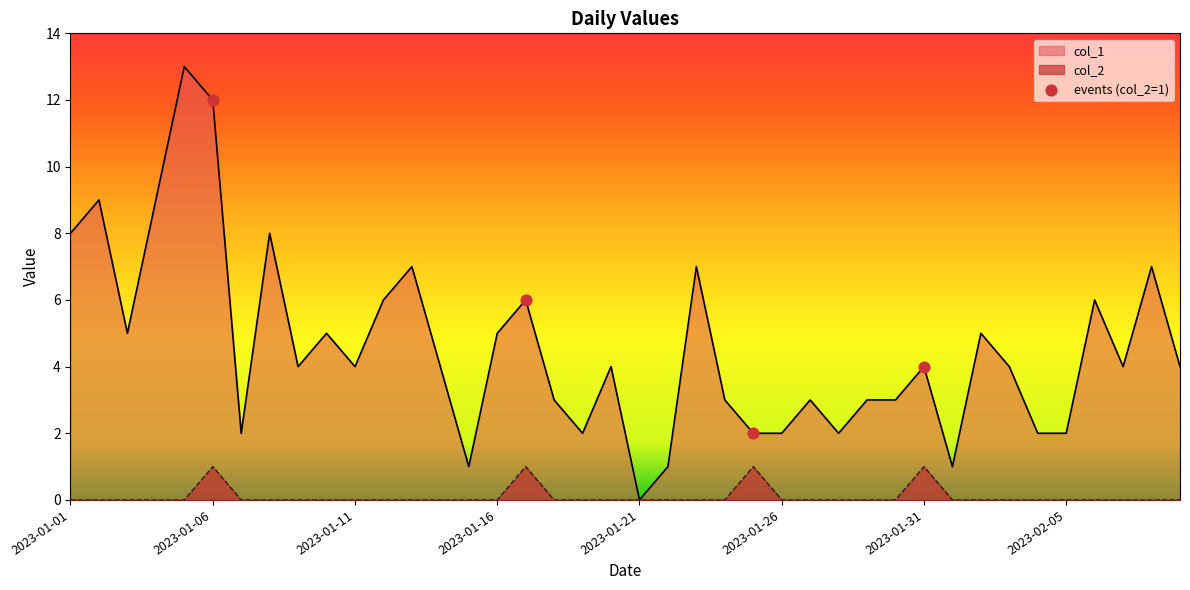

Which series has the largest total across all categories?

col_1